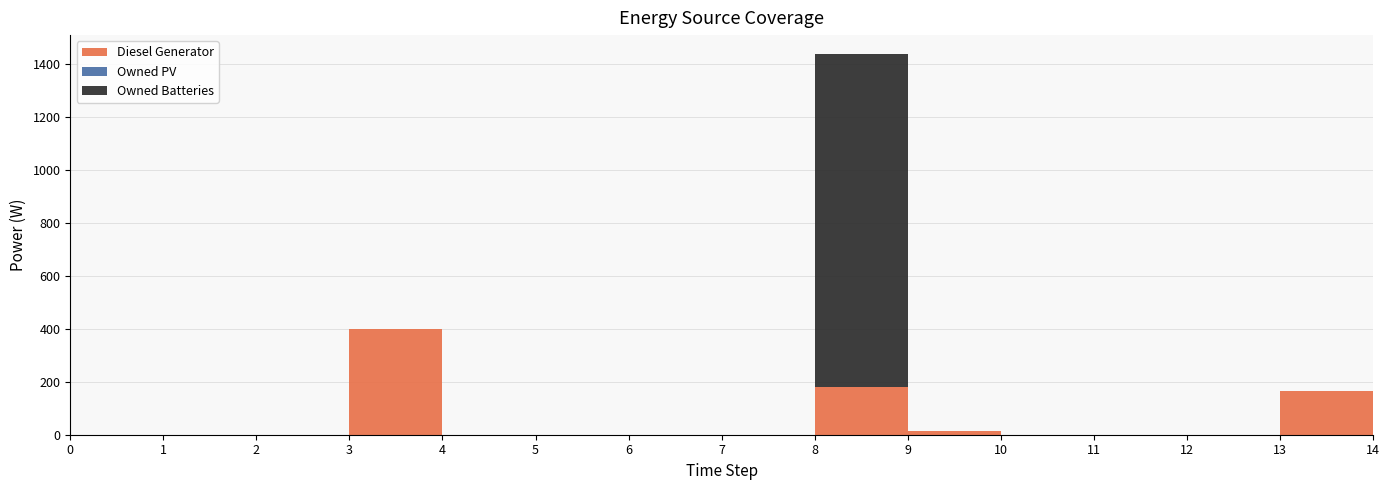

Reading left to right, extract all data points from this chart.

Diesel Generator: 0=0	1=0	2=0	3=400	4=0	5=0	6=0	7=0	8=182	9=15	10=0	11=0	12=0	13=167	14=15
Owned PV: 0=0	1=0	2=0	3=0	4=0	5=0	6=0	7=0	8=0	9=0	10=0	11=0	12=0	13=0	14=0
Owned Batteries: 0=0	1=0	2=0	3=0	4=0	5=0	6=0	7=0	8=1257	9=0	10=0	11=0	12=0	13=0	14=0